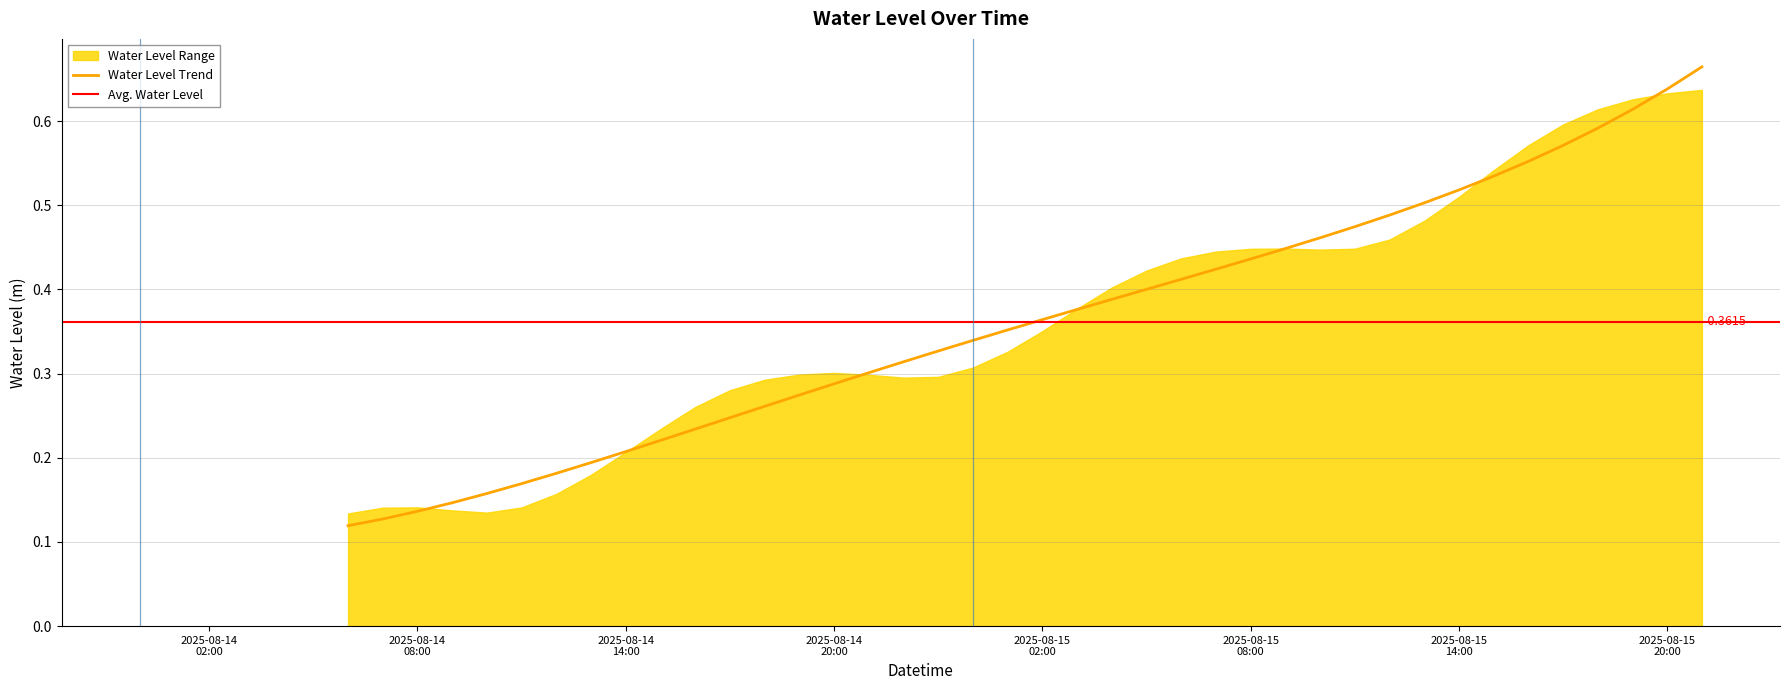

Is it true that the value at 2025-08-15 09:00:00 is 0.7?

False